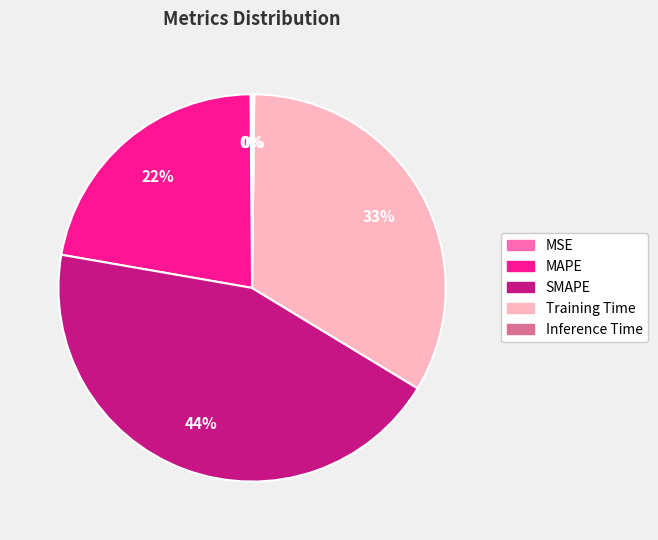

True or false: SMAPE accounts for 34% of the total.

False